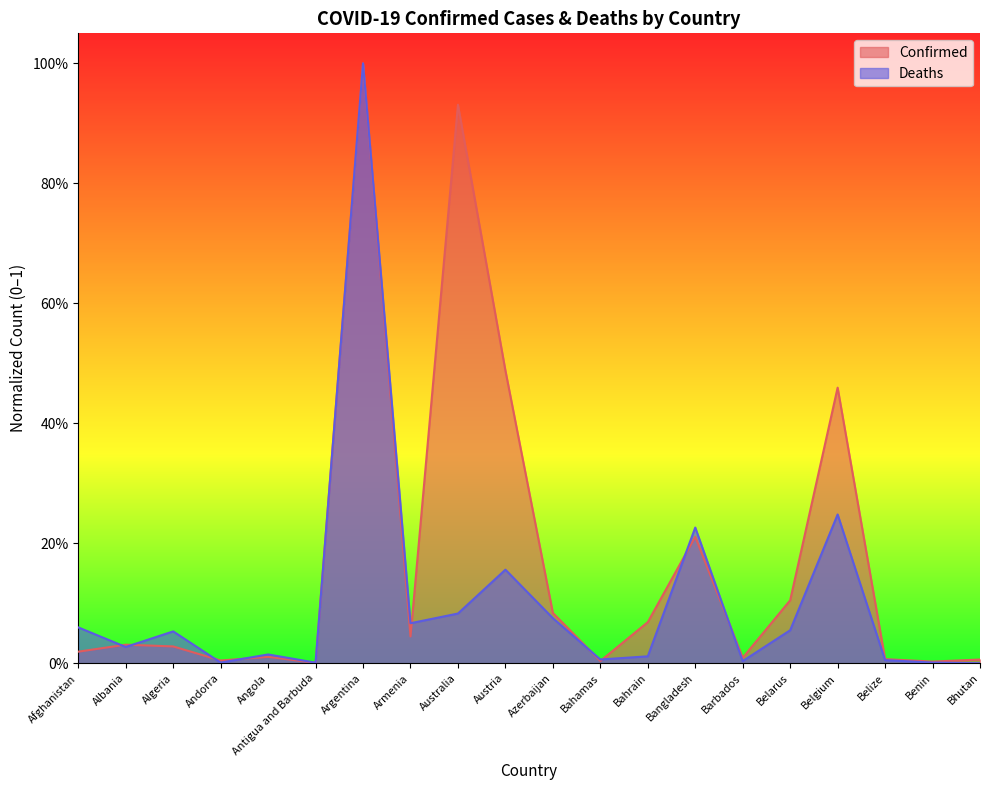

What are all the series names shown in the legend?

Confirmed, Deaths